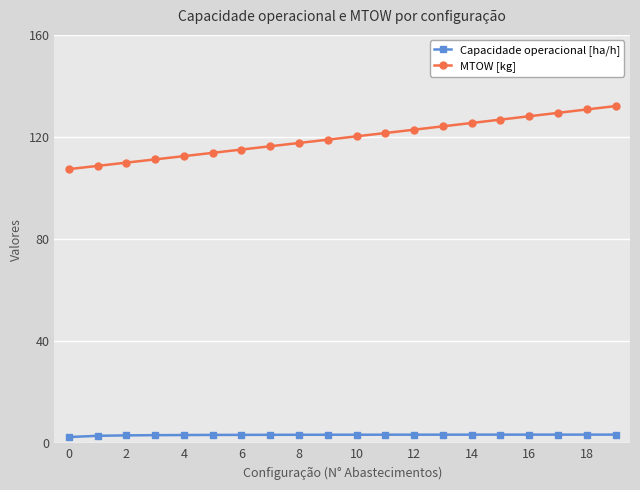

What are all the series names shown in the legend?

Capacidade operacional [ha/h], MTOW [kg]